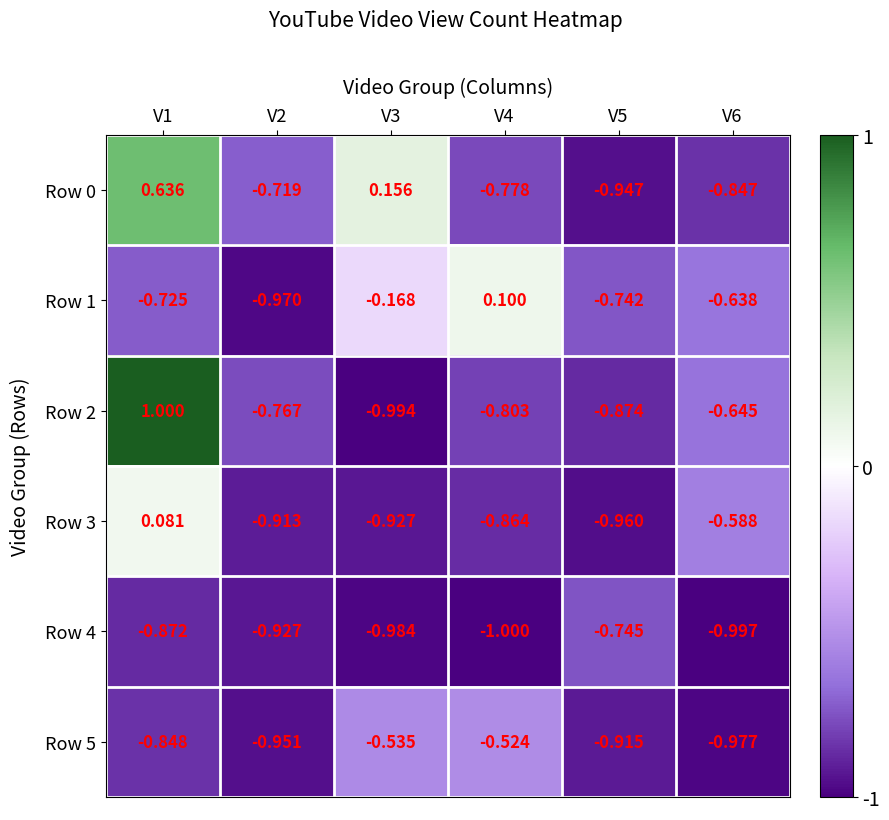

Is the value of Row 4 at V3 greater than the value of Row 1 at V5?

No